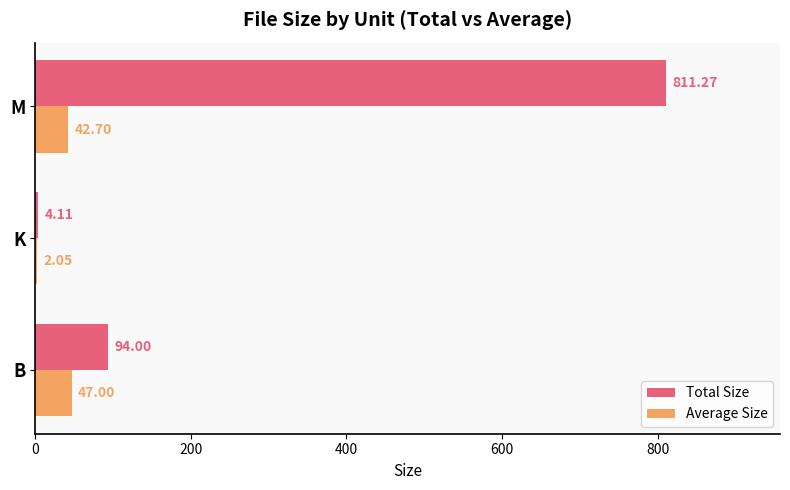

Which label corresponds to the largest value in the chart?

M